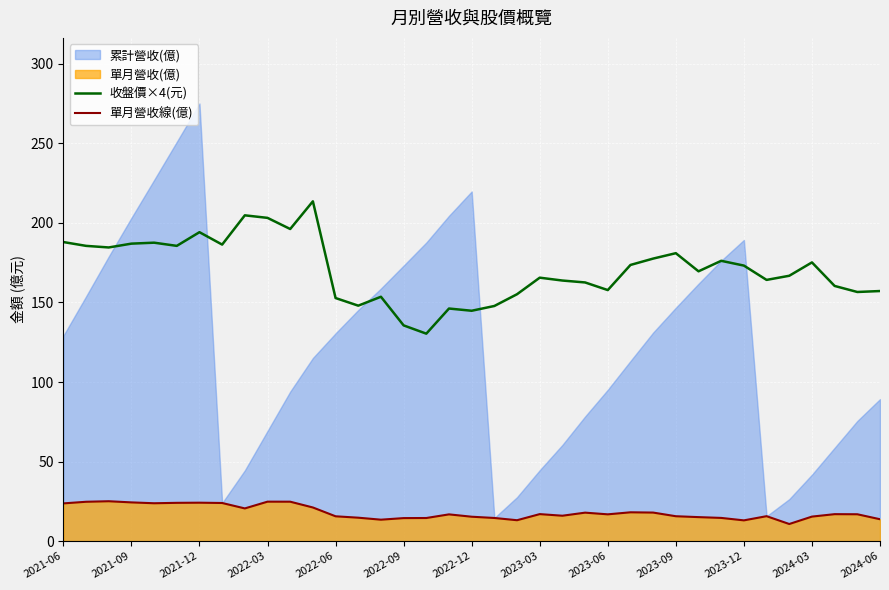

What is the sum of all 單月營收線(億) values?

668.0